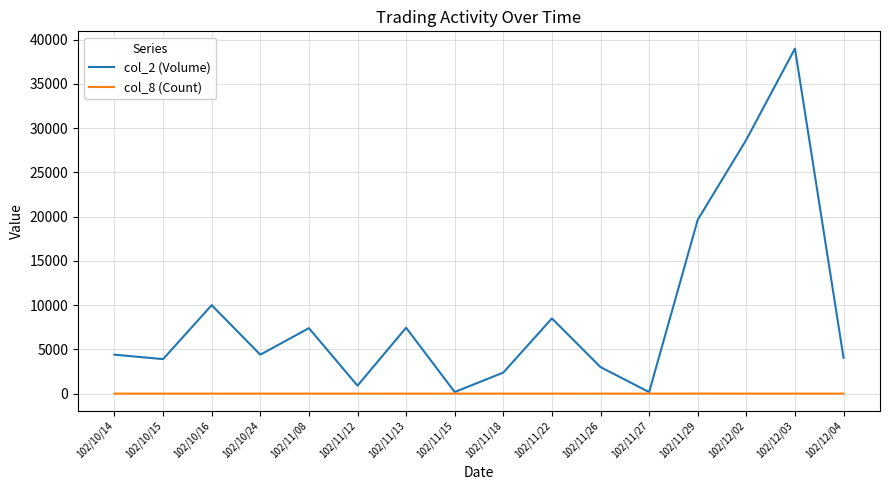

What is the difference between the maximum and minimum values in the col_2 (Volume) series?

38830